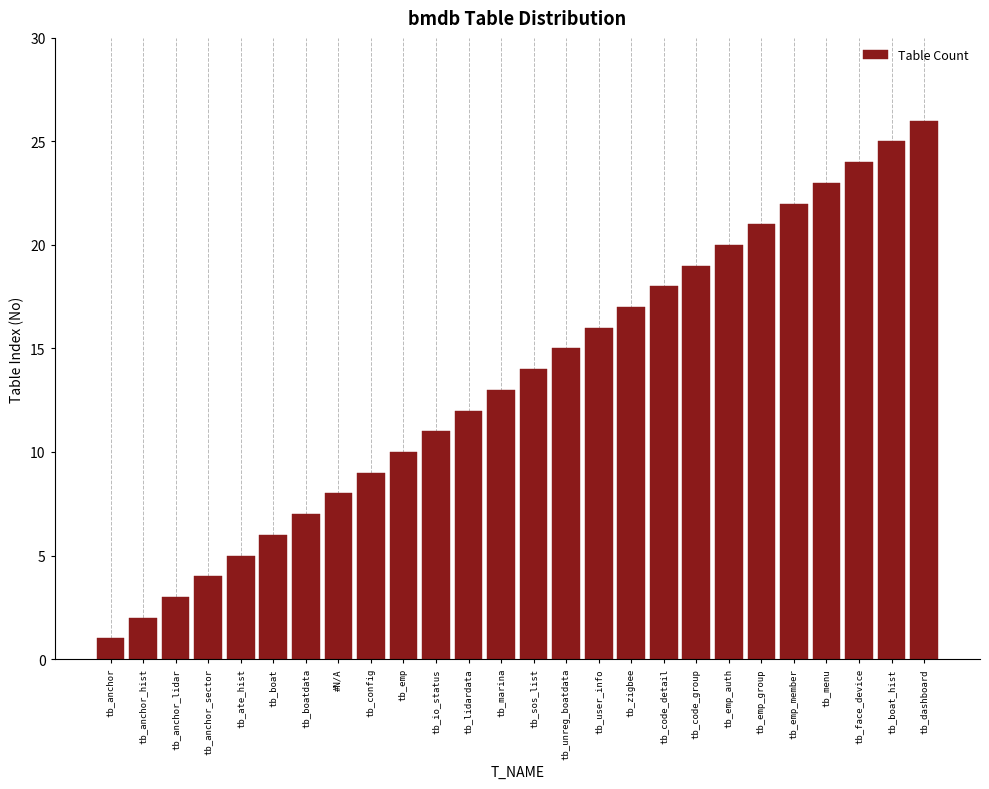

Is it true that the value at tb_marina is 13?

True